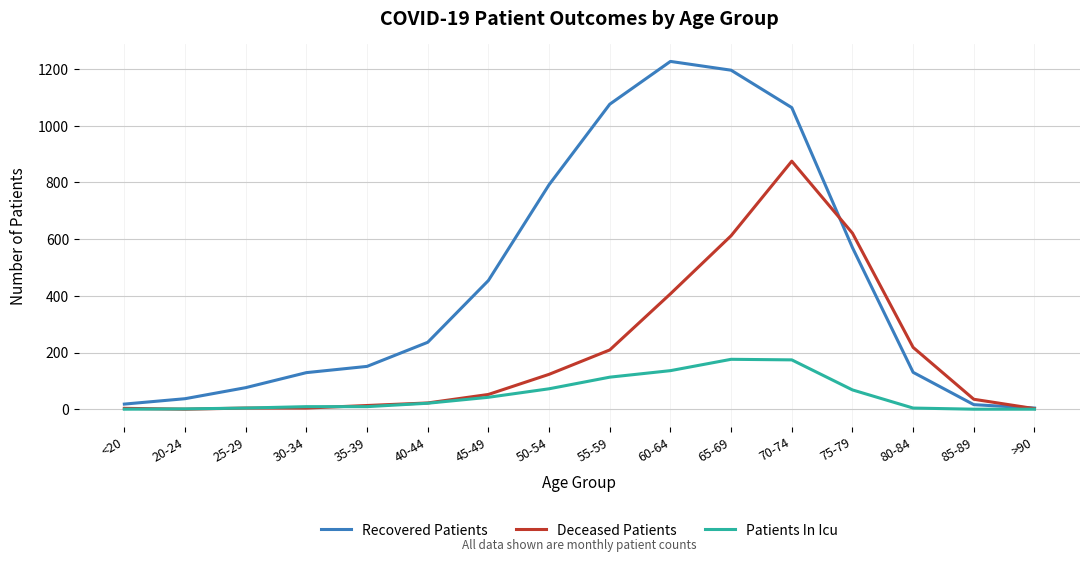

Rank the series by their average value, from highest to lowest.

Recovered Patients, Deceased Patients, Patients In Icu